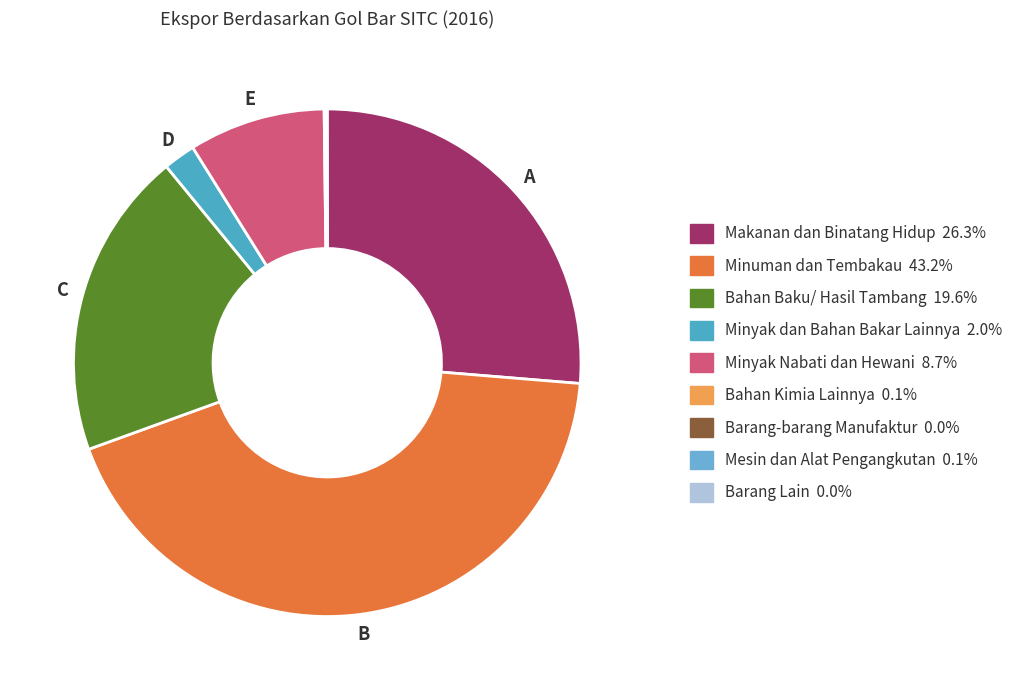

Which slice is the smallest?

Barang-barang Manufaktur